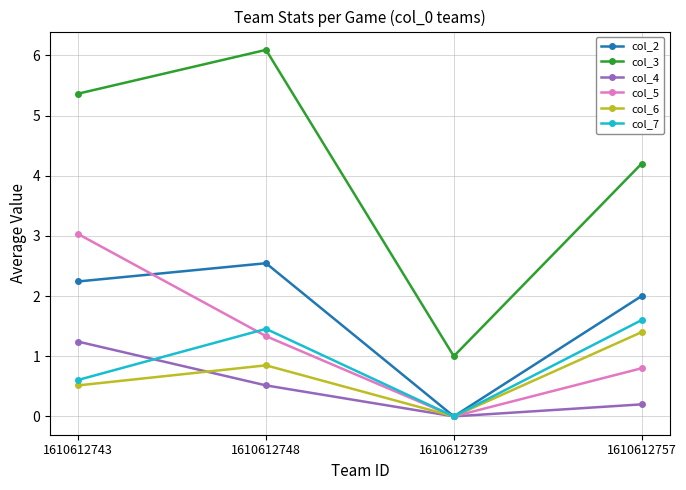

True or false: col_3 and col_2 intersect in this chart.

False